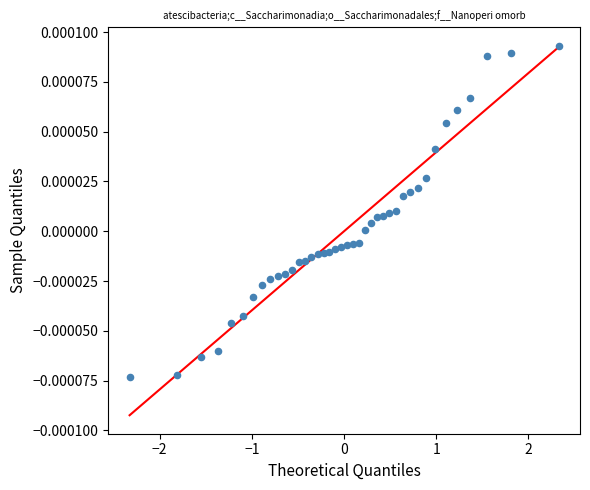

What is the range of X values (max minus min)?

4.7